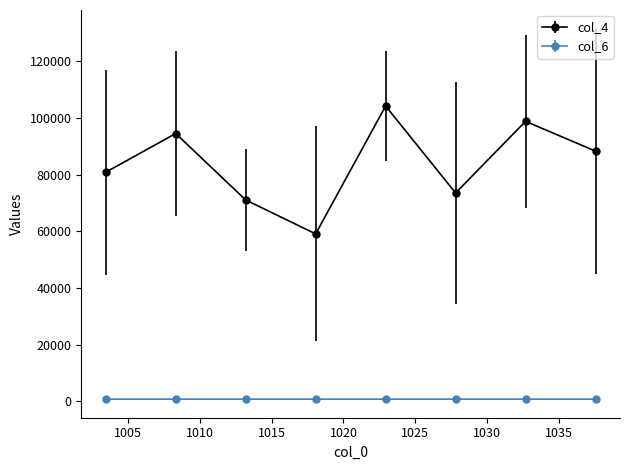

At how many categories does at least one series exceed 13832?

8